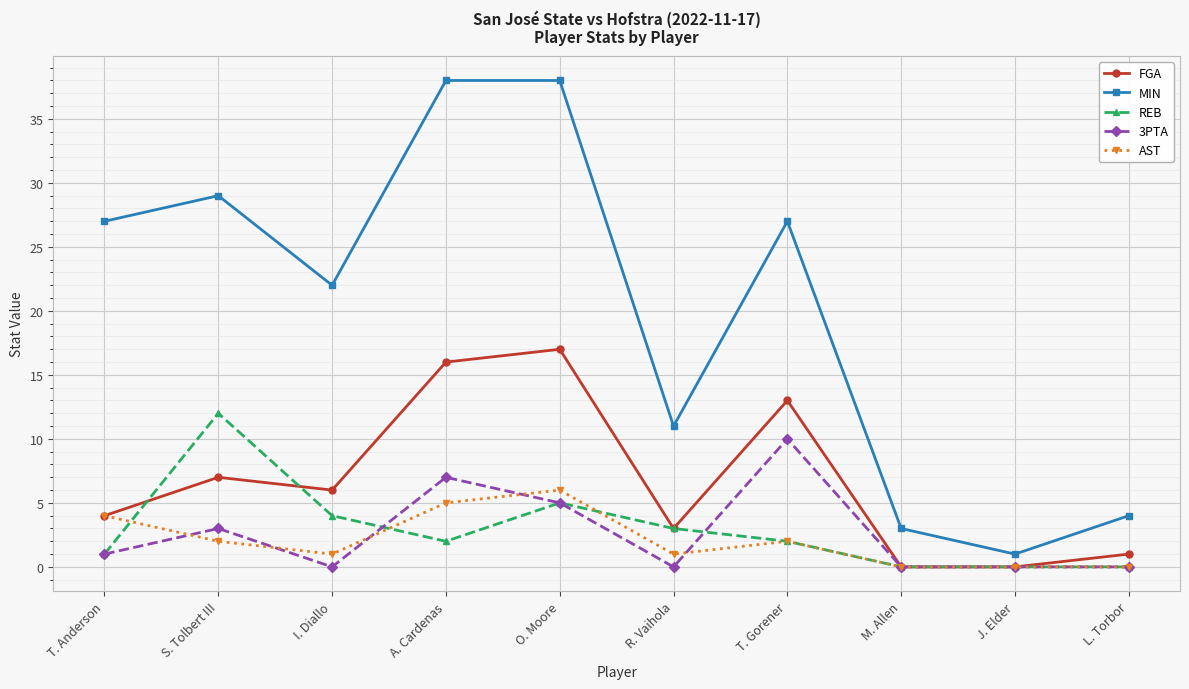

Where is the first local maximum for AST?

O. Moore